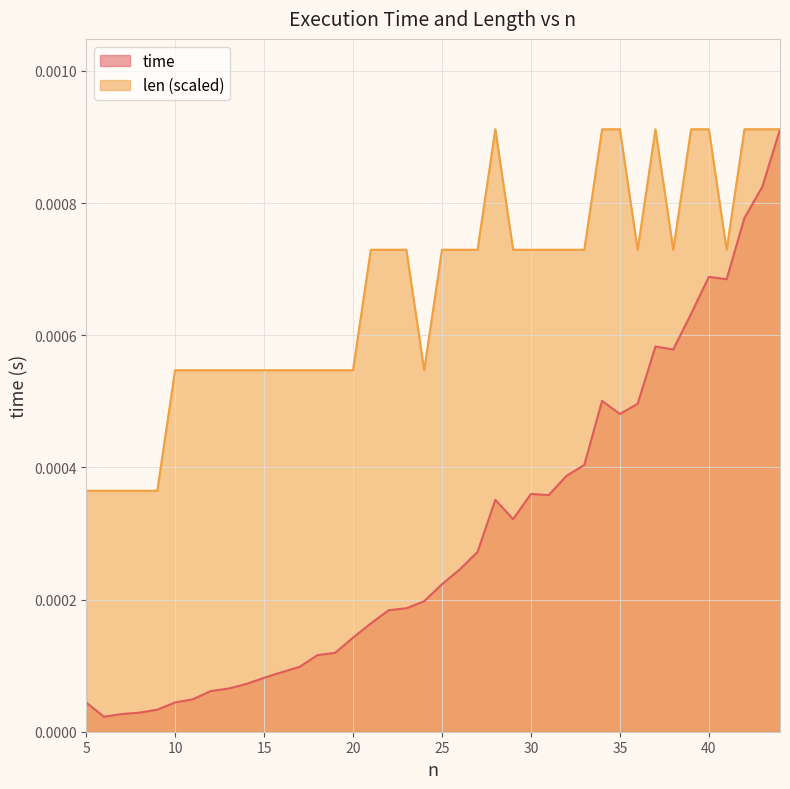

At which category is the sum across all series the highest?

44